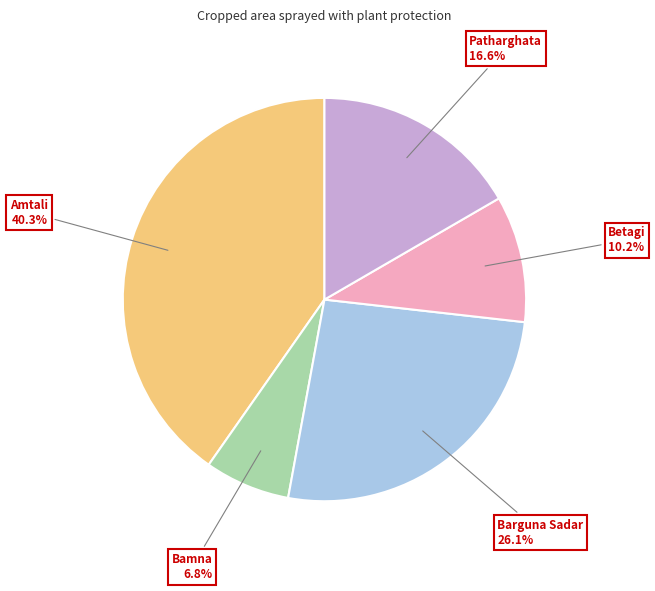

Does any single category account for the majority?

No